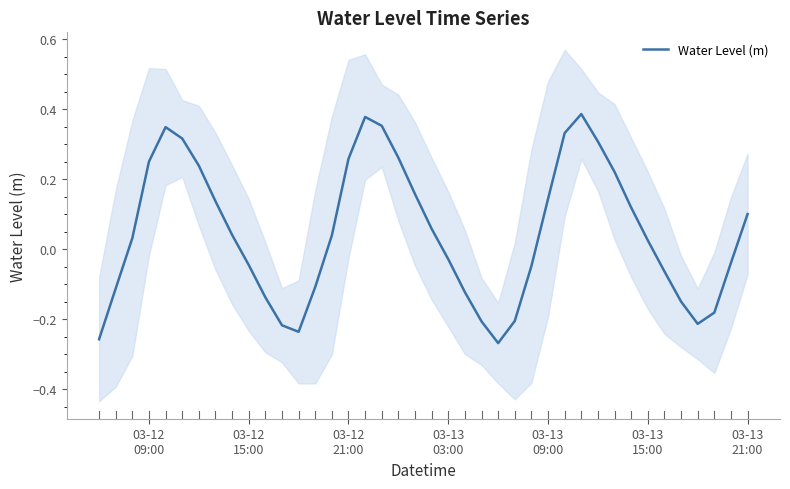

Reading left to right, list all the values displayed in this chart.

-0.3	-0.1	0.0	0.3	0.3	0.3	0.2	0.1	0.0	-0.0	-0.1	-0.2	-0.2	-0.1	0.0	0.3	0.4	0.4	0.3	0.2	0.1	-0.0	-0.1	-0.2	-0.3	-0.2	-0.0	0.1	0.3	0.4	0.3	0.2	0.1	0.0	-0.1	-0.1	-0.2	-0.2	-0.0	0.1